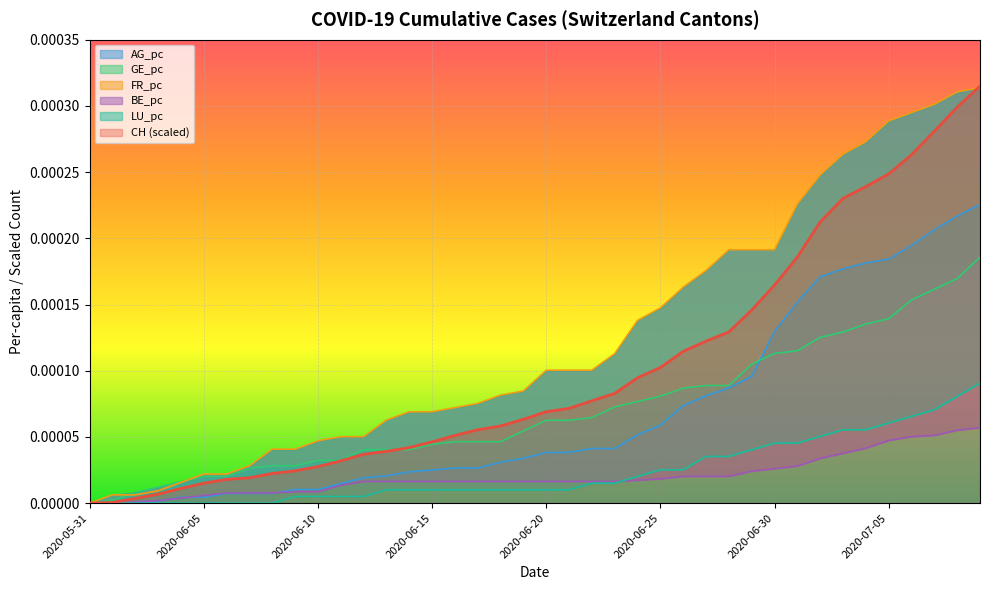

True or false: LU_pc and GE_pc cross at least once.

False